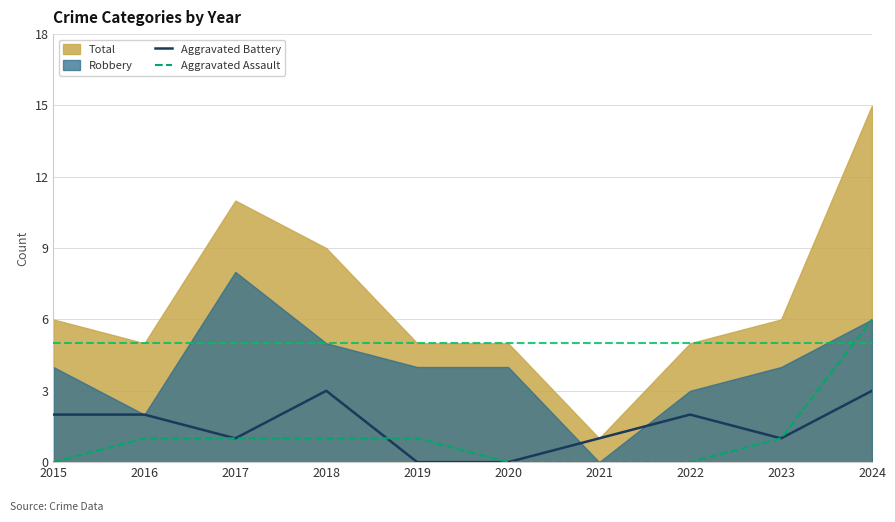

True or false: Aggravated Assault has a value of 0 at 2021.

True